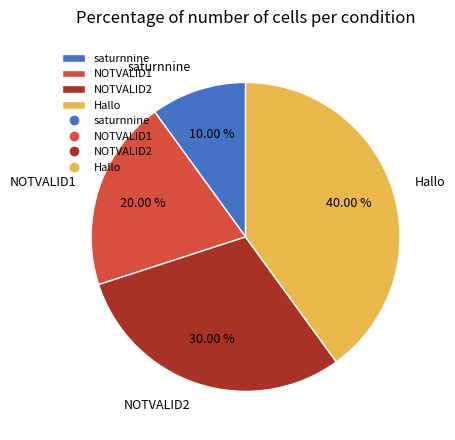

To the nearest percent, what portion does NOTVALID1 represent?

20%